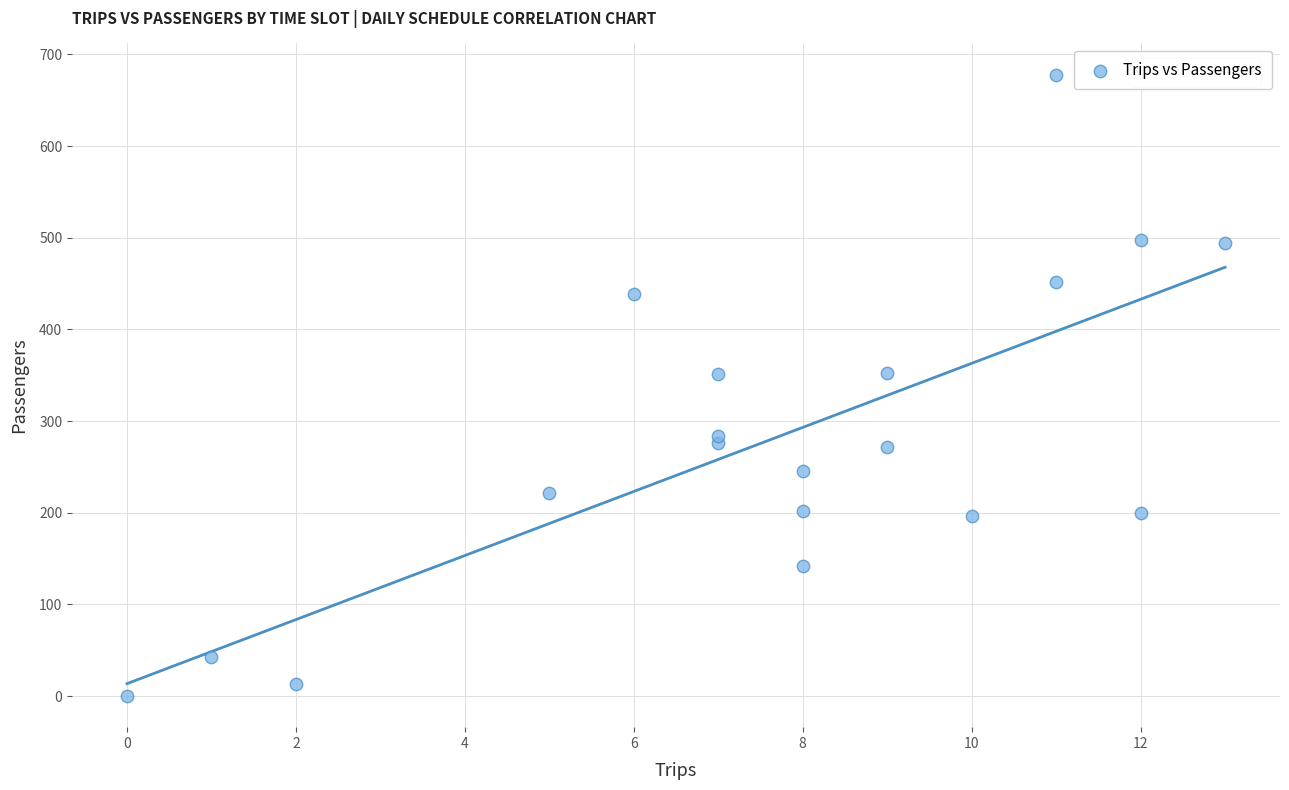

What is the range of Y values (max minus min)?

678